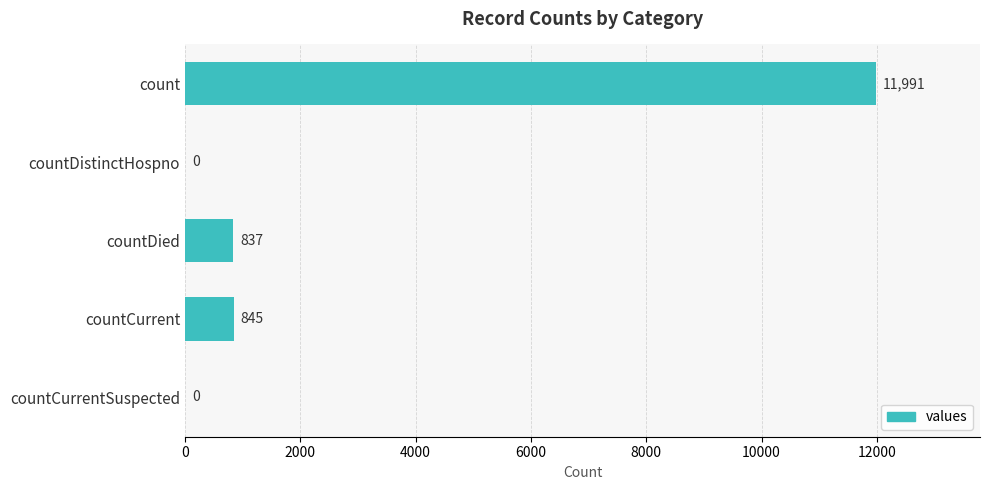

What is the sum of all values?

13673